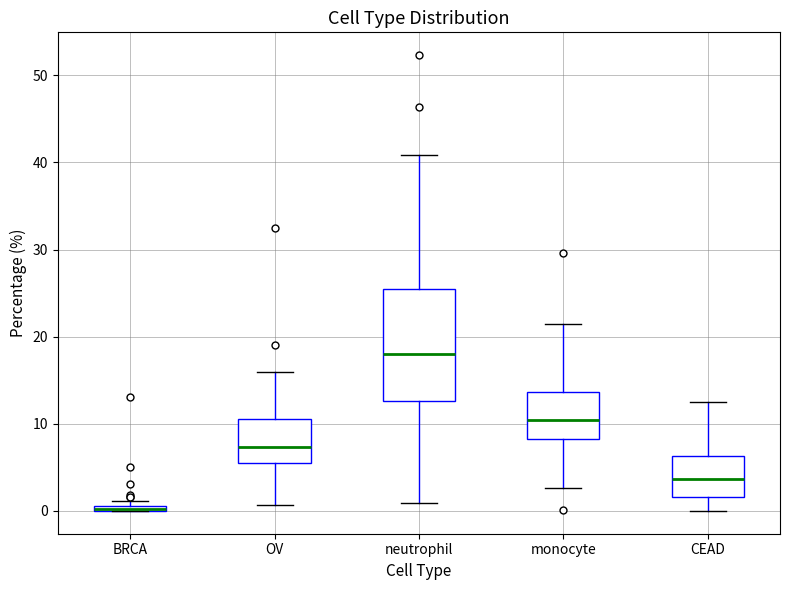

Comparing the boxes themselves (not the whiskers), which one is the tallest?

neutrophil